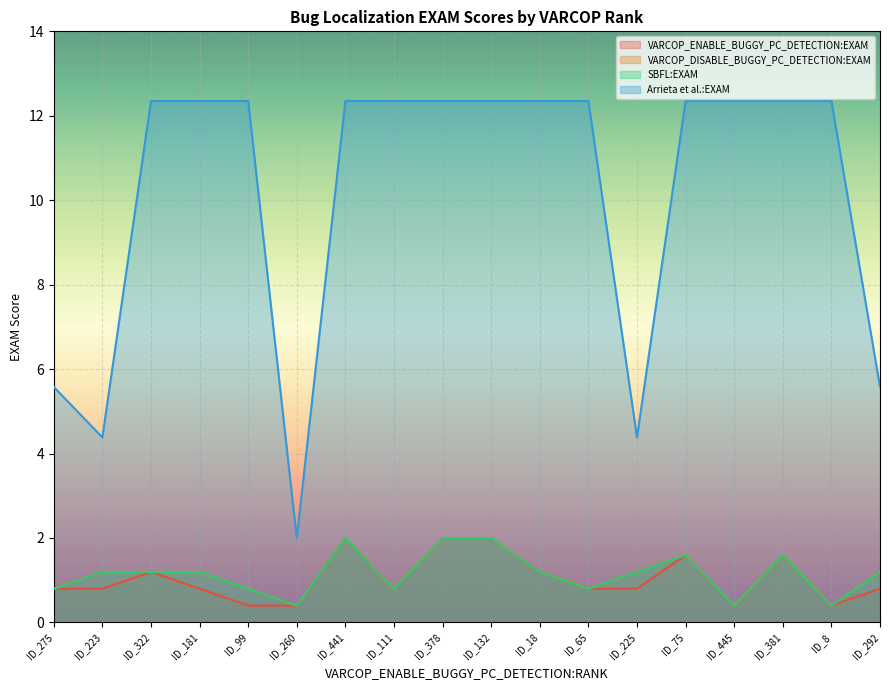

Rank the series by their maximum value, from lowest to highest.

VARCOP_ENABLE_BUGGY_PC_DETECTION:EXAM, VARCOP_DISABLE_BUGGY_PC_DETECTION:EXAM, SBFL:EXAM, Arrieta et al.:EXAM